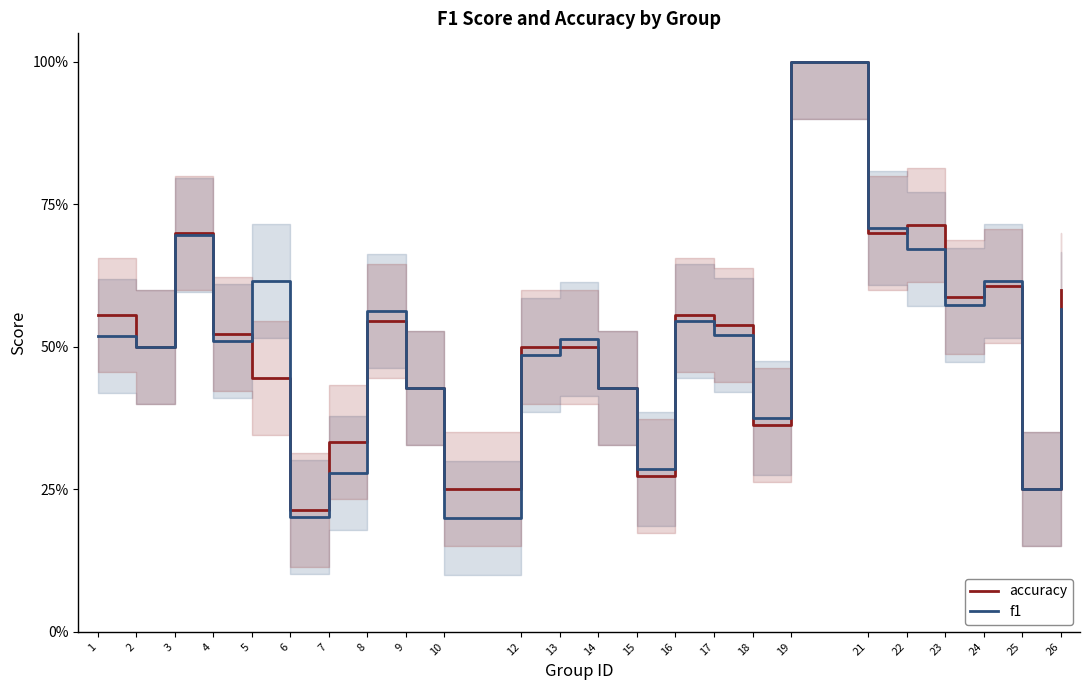

What is the difference between the second highest and minimum values in the f1 series?

0.5